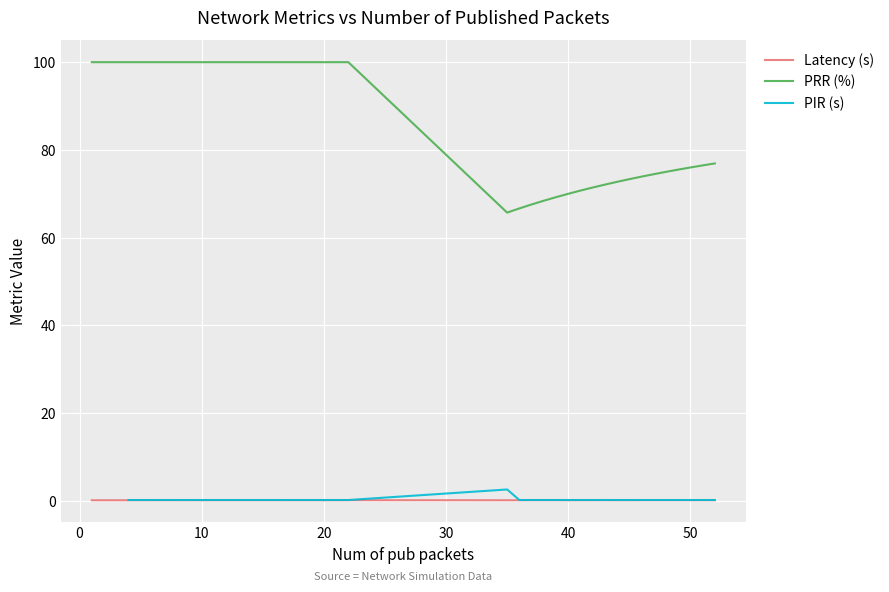

The value of PRR (%) at 50 is 37.5. True or false?

False